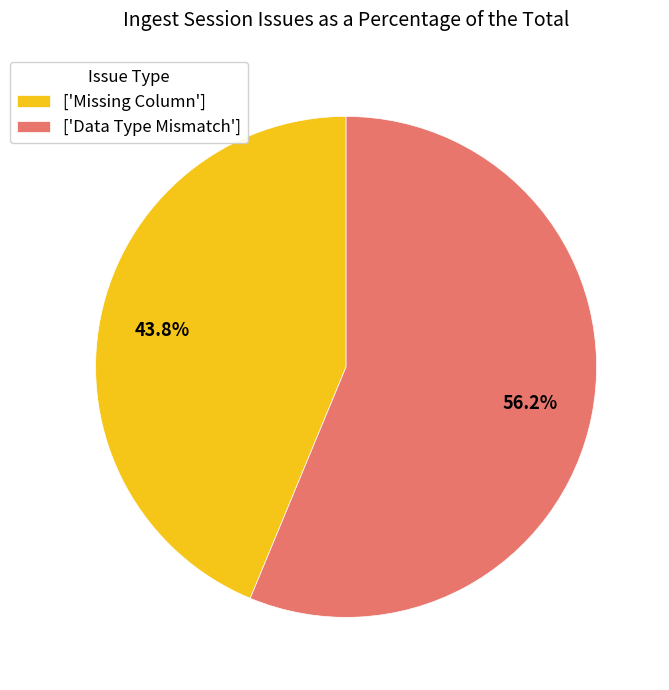

What is the total percentage of ['Data Type Mismatch'] and ['Missing Column']?

100.0%